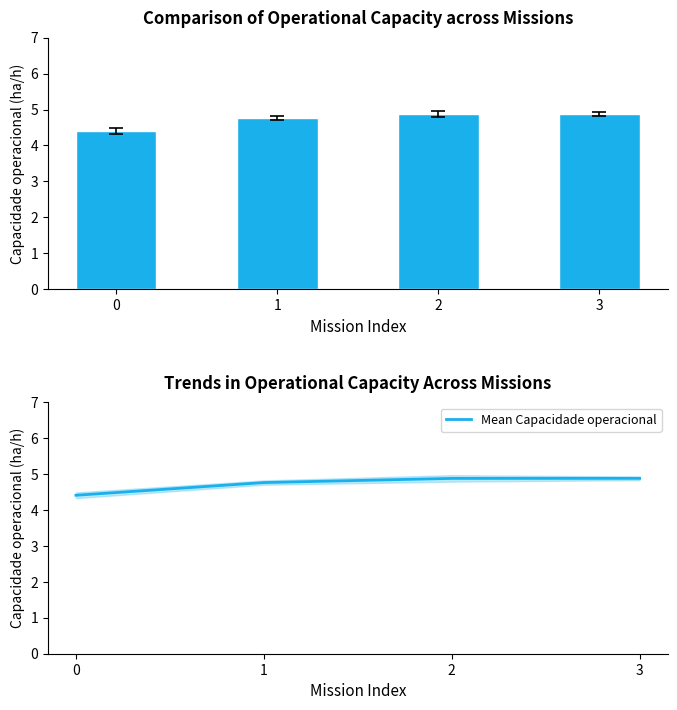

Rank the series by their maximum value, from lowest to highest.

Capacidade operacional [ha/h], Mean Capacidade operacional